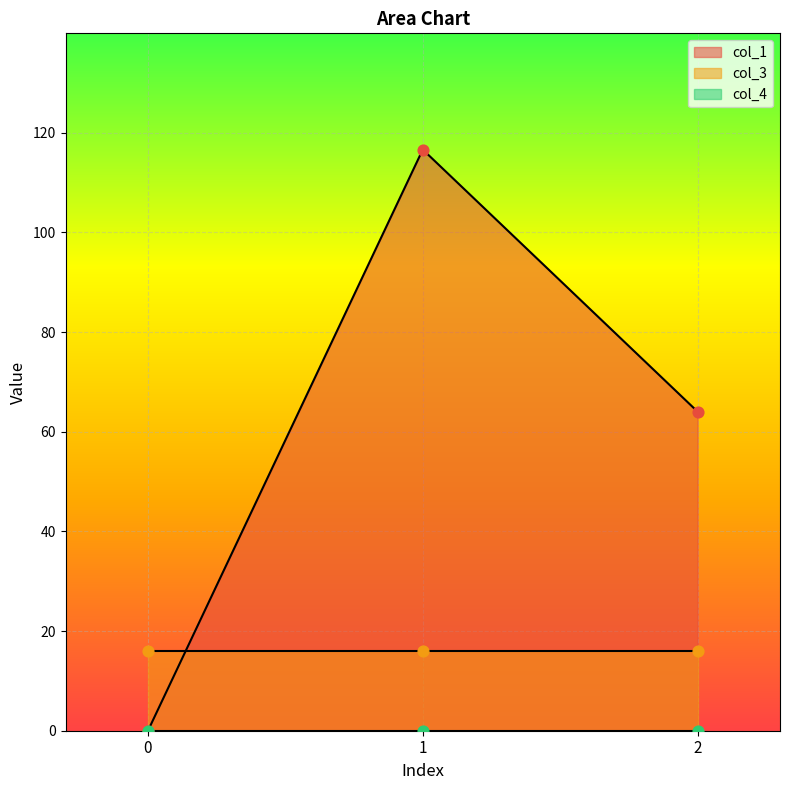

Which series reaches the maximum Y coordinate?

col_1